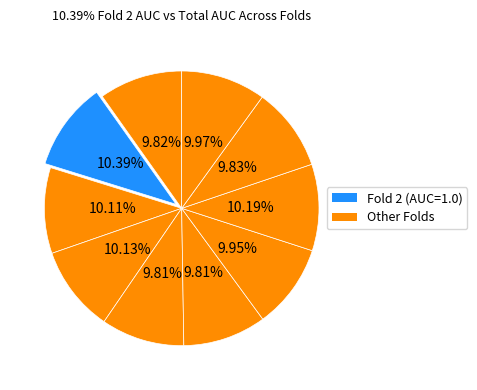

To the nearest percent, what is the difference between the largest and smallest slice percentages?

1%